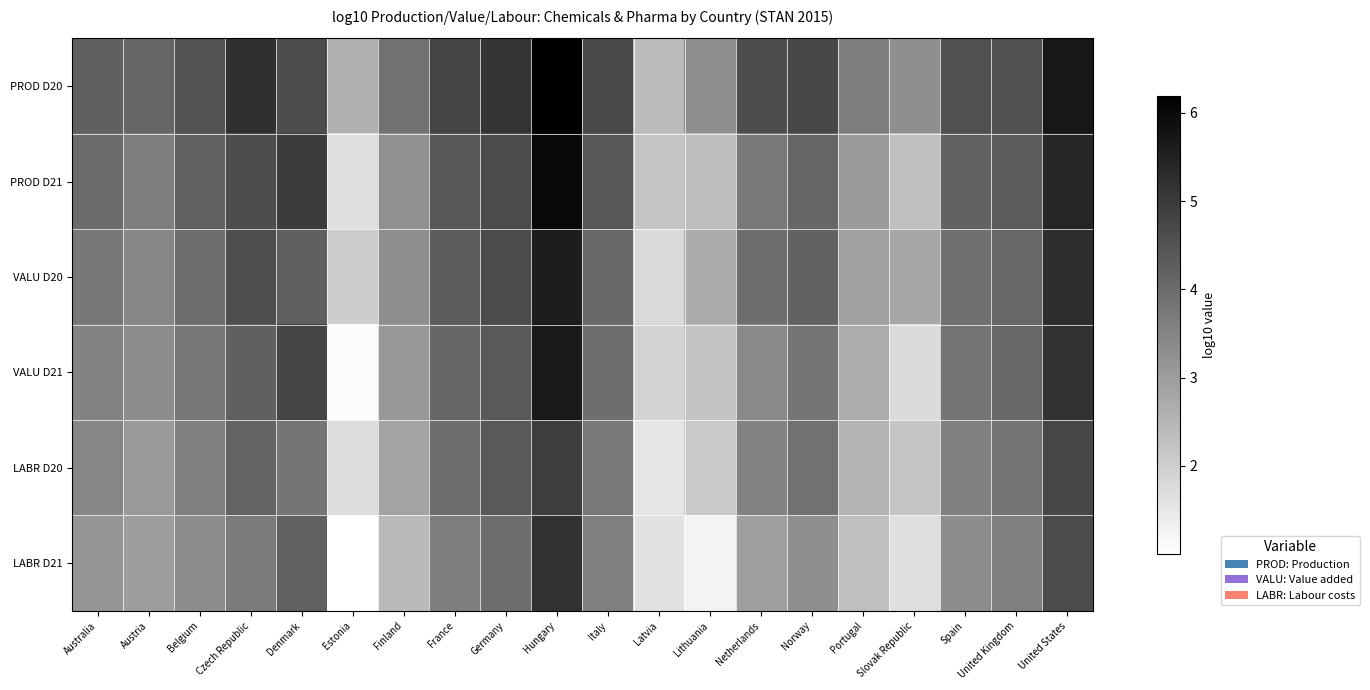

List the series in order of their peak value, highest first.

PROD D20, PROD D21, VALU D21, VALU D20, LABR D21, LABR D20